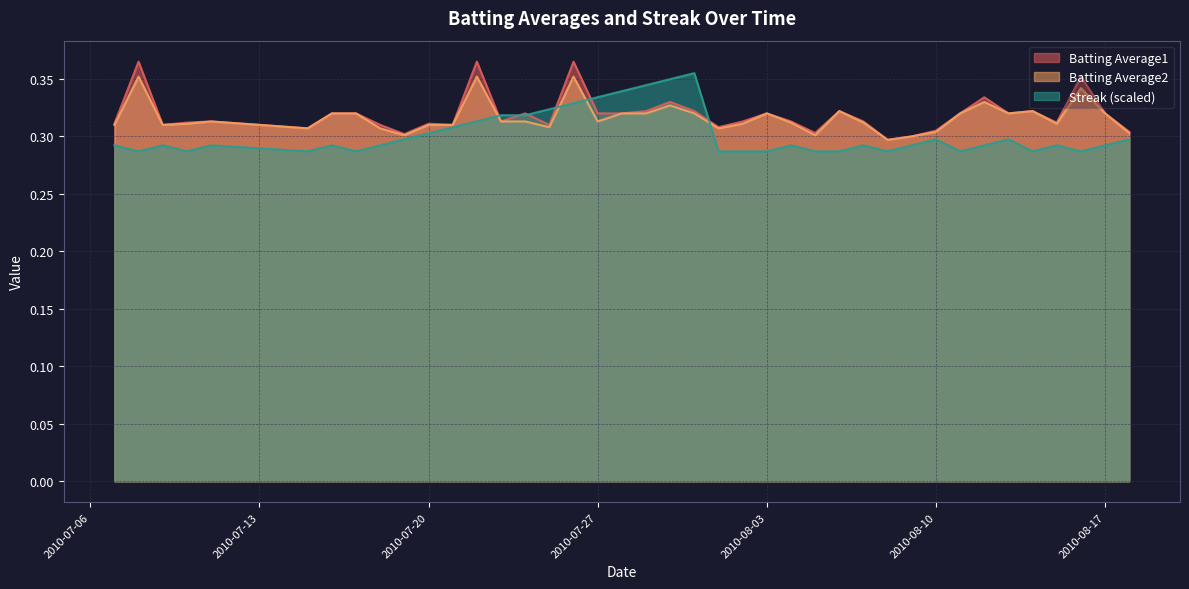

What is the minimum value for Streak?

0.3